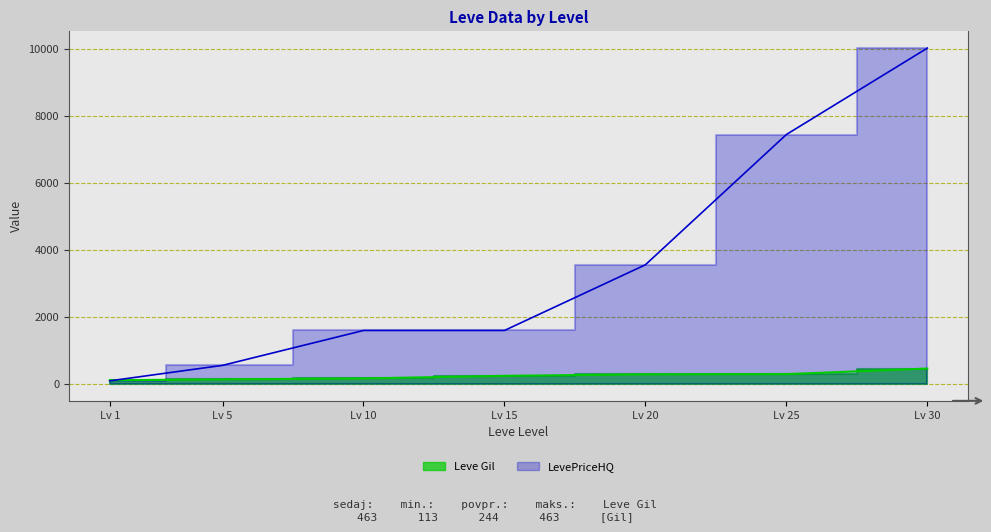

At which label does LevePriceHQ reach its peak?

Lv 30